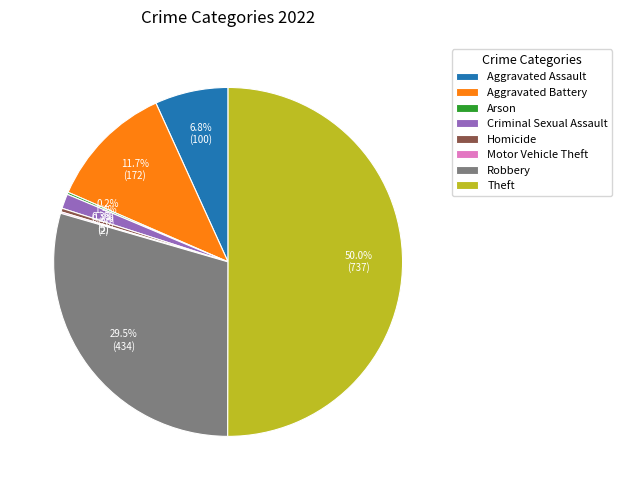

Does Criminal Sexual Assault represent more than half of the total?

No